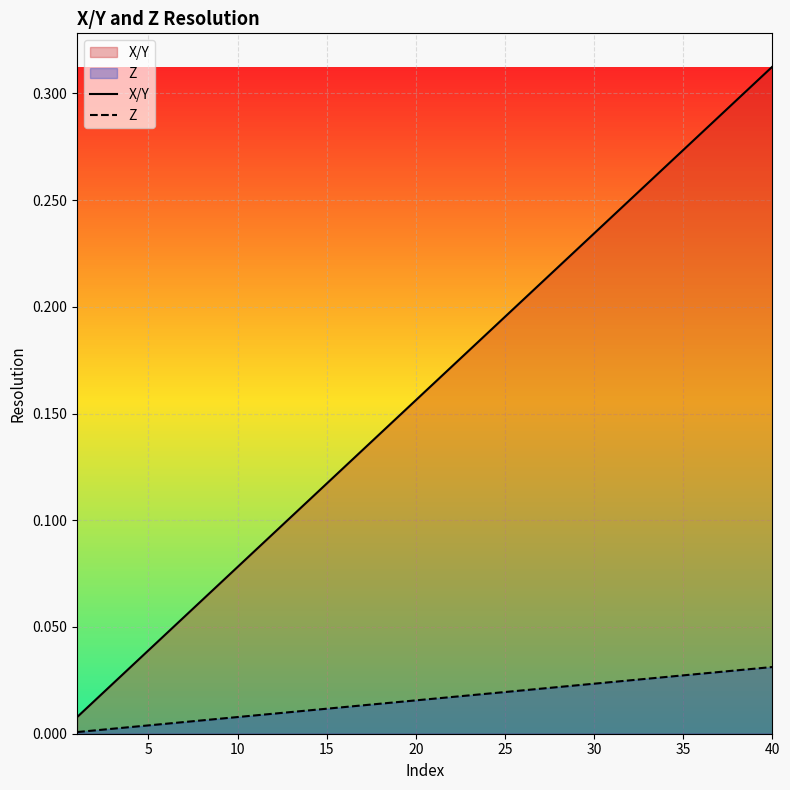

Rank the series by their maximum value, from highest to lowest.

X/Y, Z